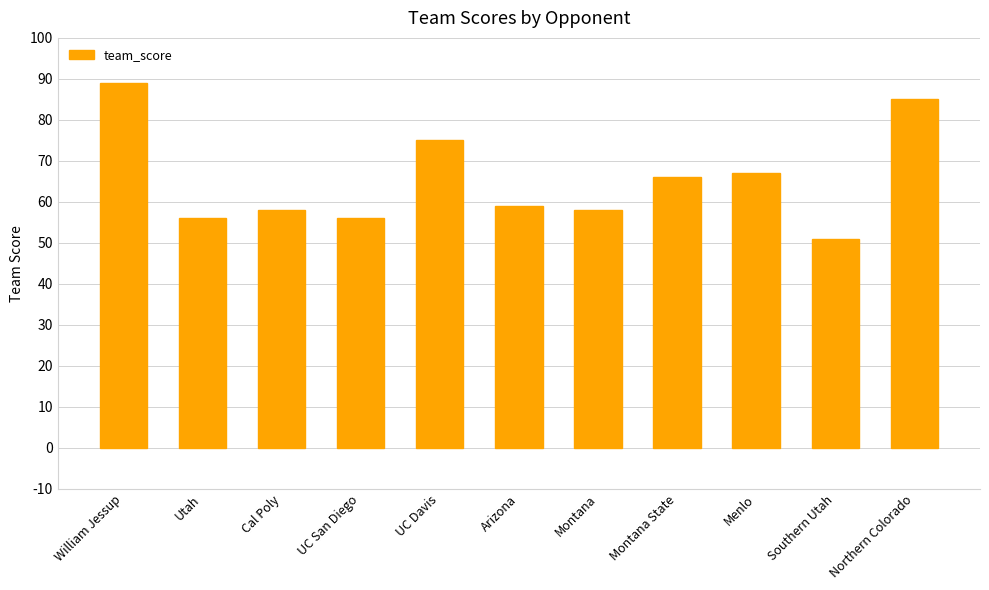

What value does the data have at Cal Poly, to the nearest 5?

60